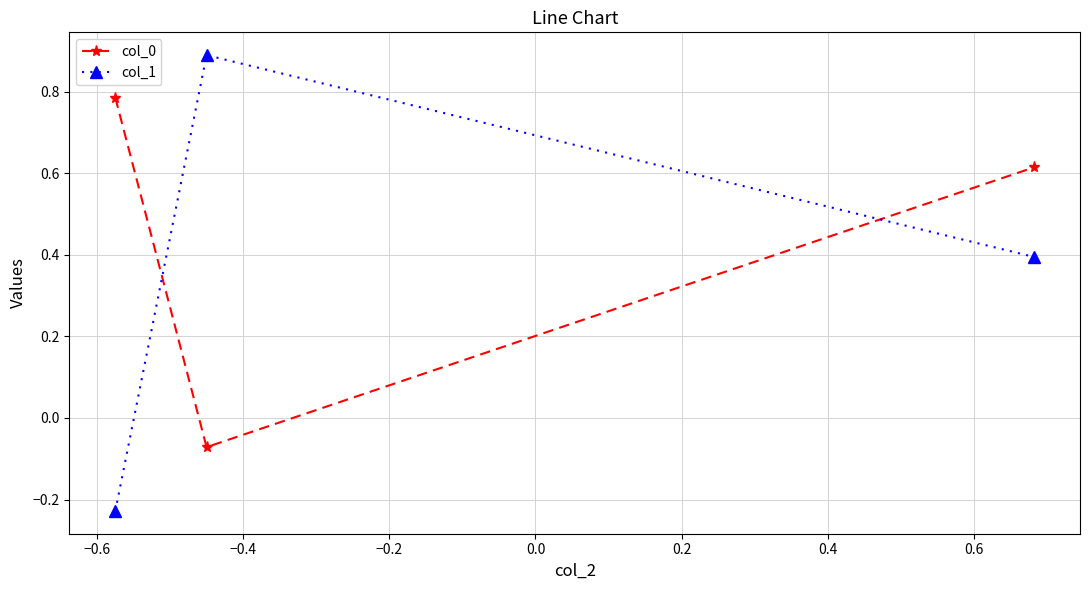

What is the difference between the maximum and minimum values in the col_1 series?

1.1